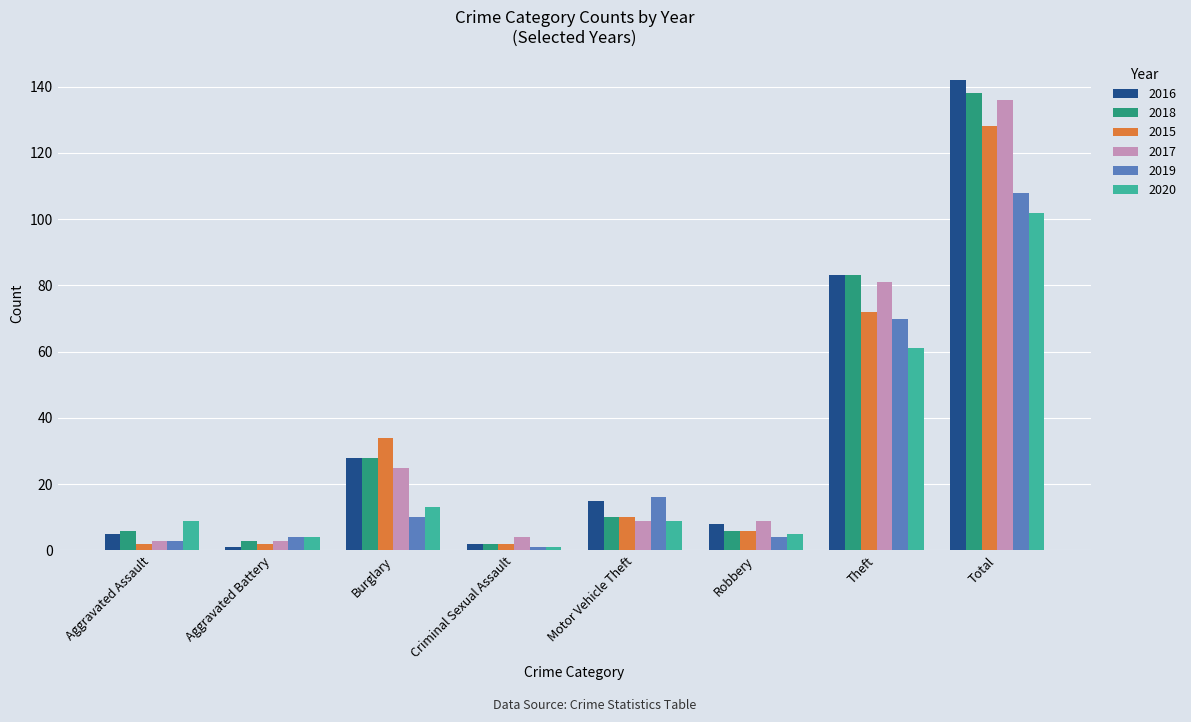

Read the 2016 value at Total.

142